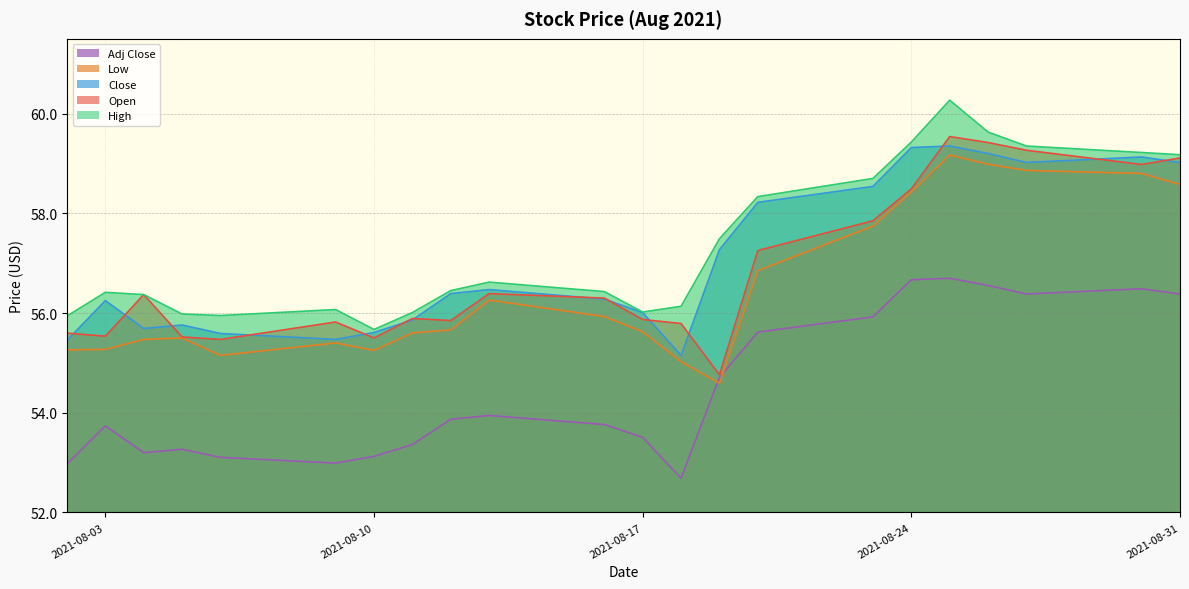

What is the difference between the highest and lowest values at 2021-08-31?

2.8